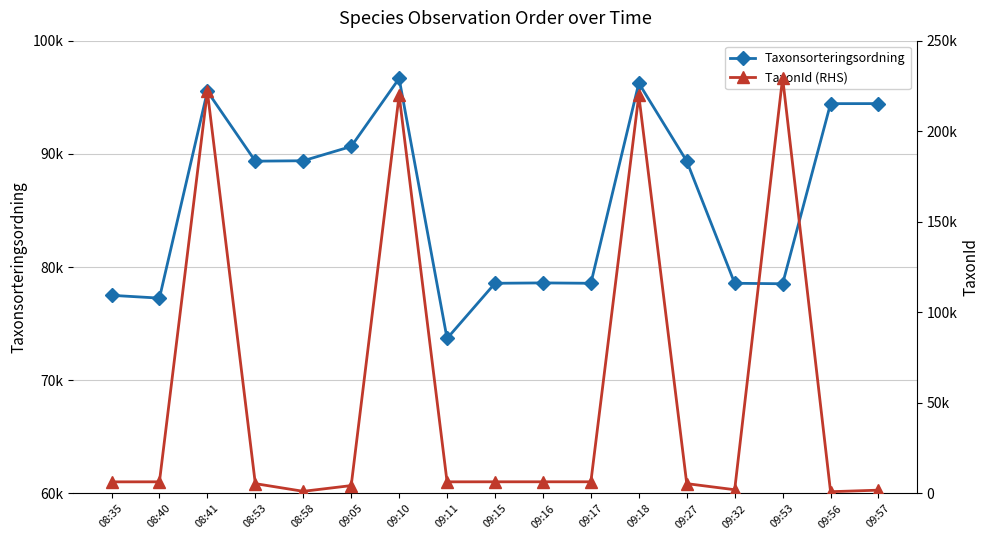

At how many categories does at least one series exceed 131926?

4